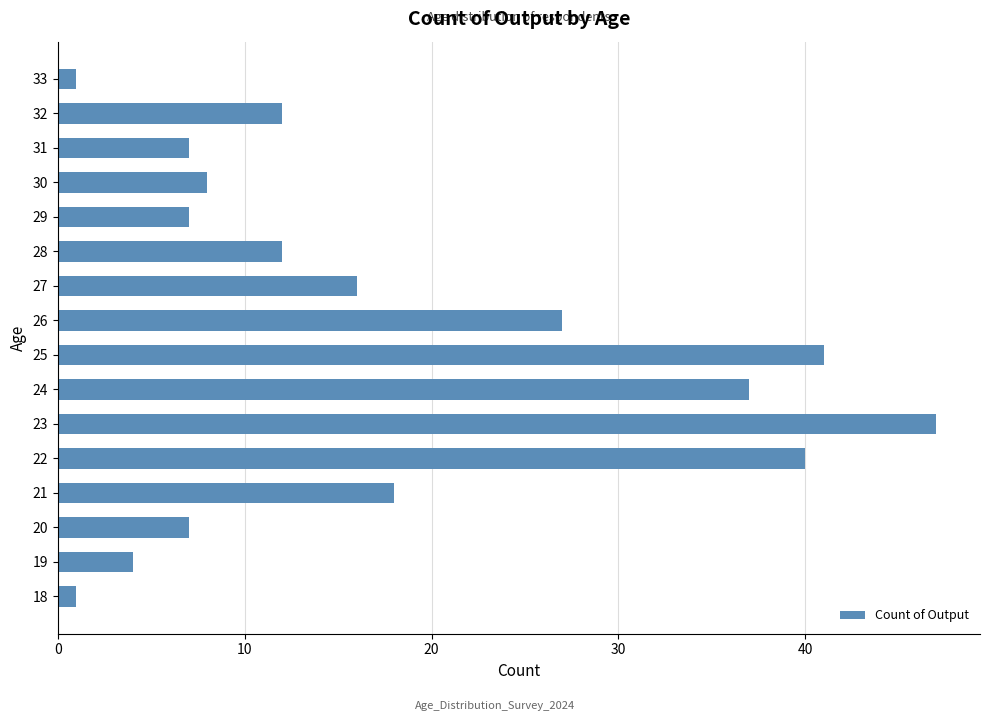

At which label is the value closest to 24?

26